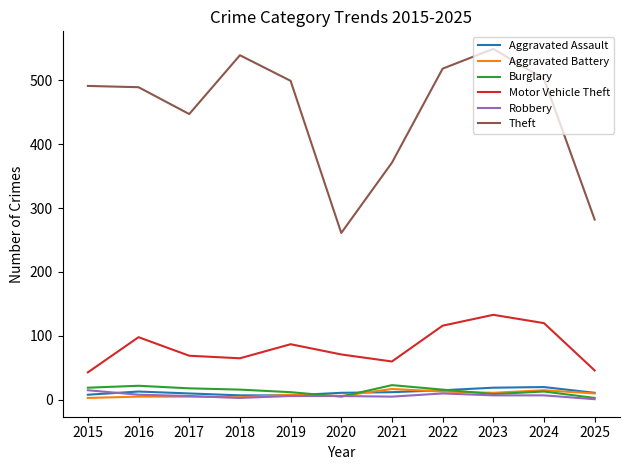

True or false: Aggravated Assault and Theft intersect in this chart.

False